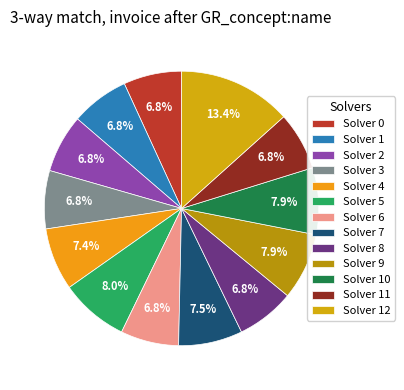

What is the largest slice in the pie chart?

Solver 12